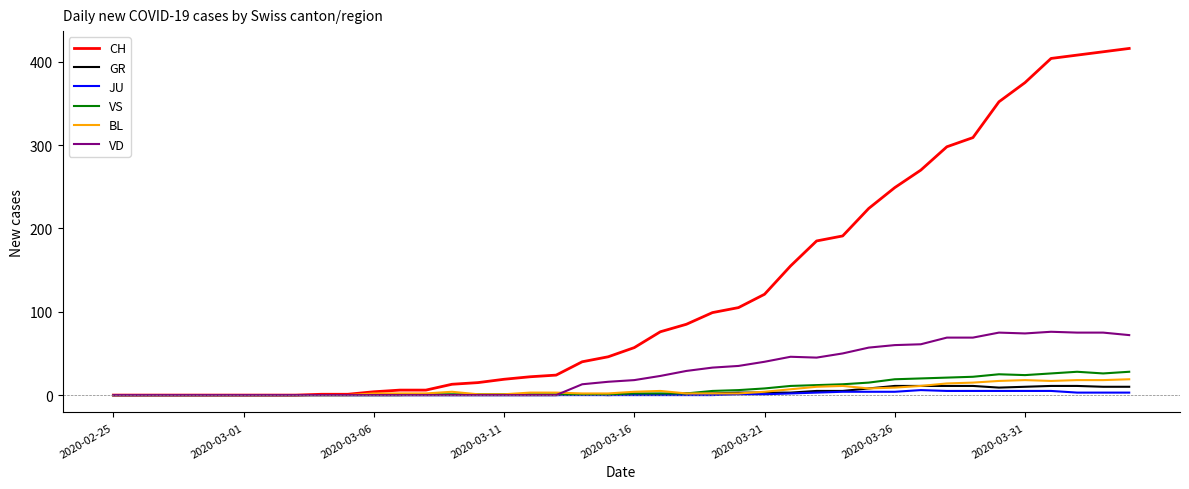

What is the average value of the JU series?

1